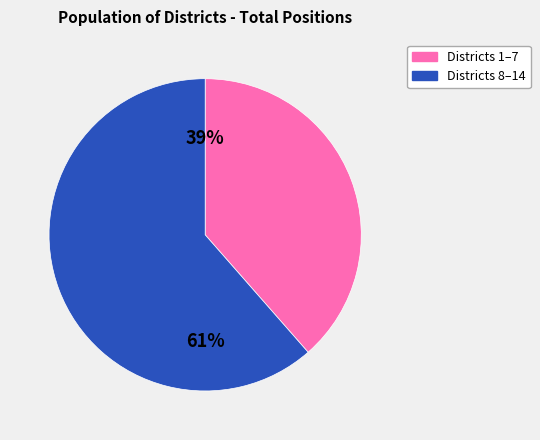

Is there any slice that represents more than half of the pie?

Yes